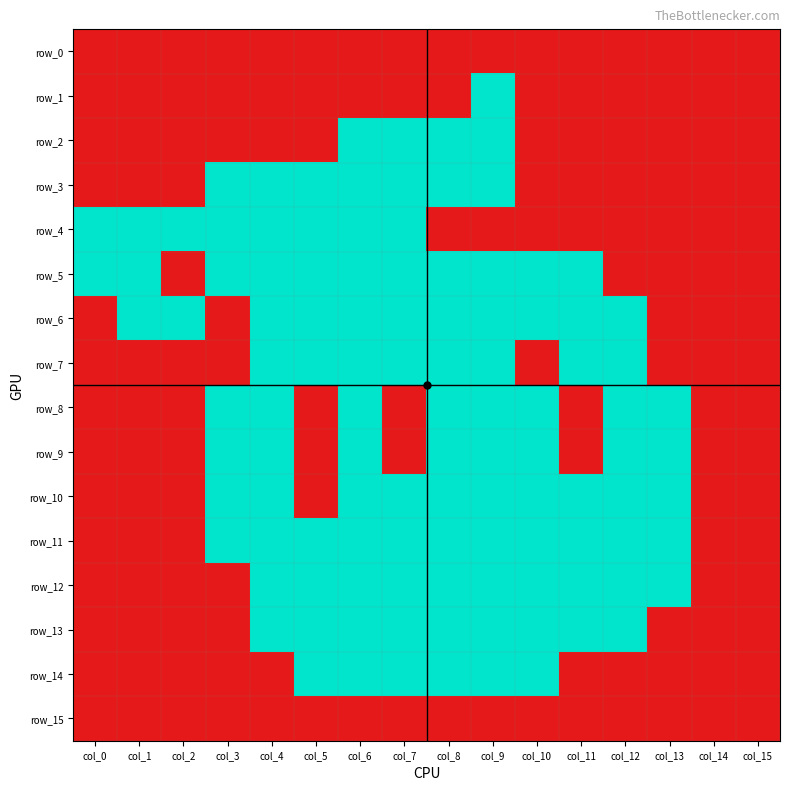

Reading left to right, extract all data points from this chart.

row_0: 1	1	1	1	1	1	1	1	1	1	1	1	1	1	1	1
row_1: 1	1	1	1	1	1	1	1	1	0	1	1	1	1	1	1
row_2: 1	1	1	1	1	1	0	0	0	0	1	1	1	1	1	1
row_3: 1	1	1	0	0	0	0	0	0	0	1	1	1	1	1	1
row_4: 0	0	0	0	0	0	0	0	1	1	1	1	1	1	1	1
row_5: 0	0	1	0	0	0	0	0	0	0	0	0	1	1	1	1
row_6: 1	0	0	1	0	0	0	0	0	0	0	0	0	1	1	1
row_7: 1	1	1	1	0	0	0	0	0	0	1	0	0	1	1	1
row_8: 1	1	1	0	0	1	0	1	0	0	0	1	0	0	1	1
row_9: 1	1	1	0	0	1	0	1	0	0	0	1	0	0	1	1
row_10: 1	1	1	0	0	1	0	0	0	0	0	0	0	0	1	1
row_11: 1	1	1	0	0	0	0	0	0	0	0	0	0	0	1	1
row_12: 1	1	1	1	0	0	0	0	0	0	0	0	0	0	1	1
row_13: 1	1	1	1	0	0	0	0	0	0	0	0	0	1	1	1
row_14: 1	1	1	1	1	0	0	0	0	0	0	1	1	1	1	1
row_15: 1	1	1	1	1	1	1	1	1	1	1	1	1	1	1	1